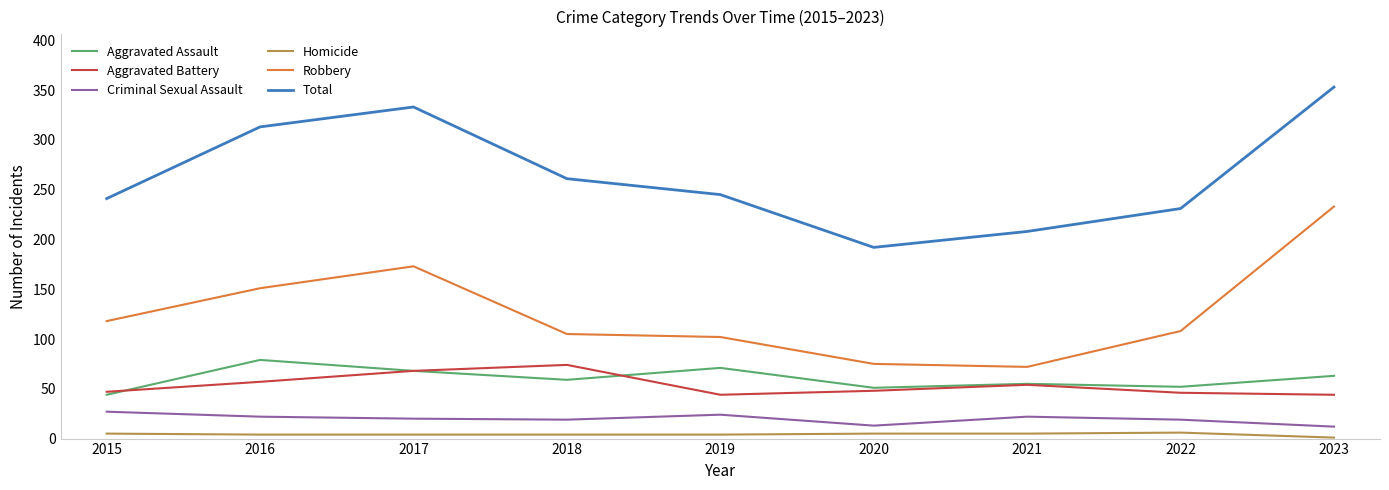

True or false: Criminal Sexual Assault and Total cross at least once.

False